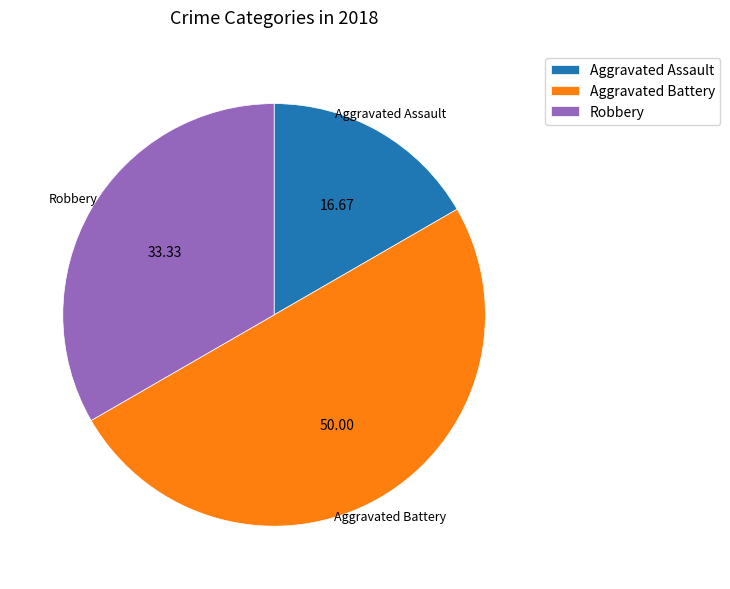

Approximately how many times larger is the value at Aggravated Battery compared to Robbery?

1.5